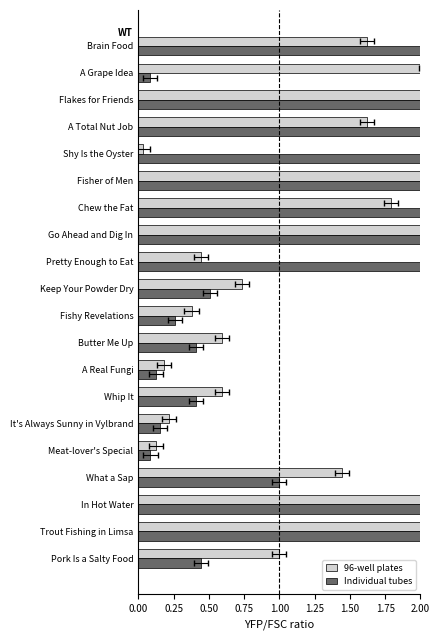

What position from the right is Fisher of Men?

6